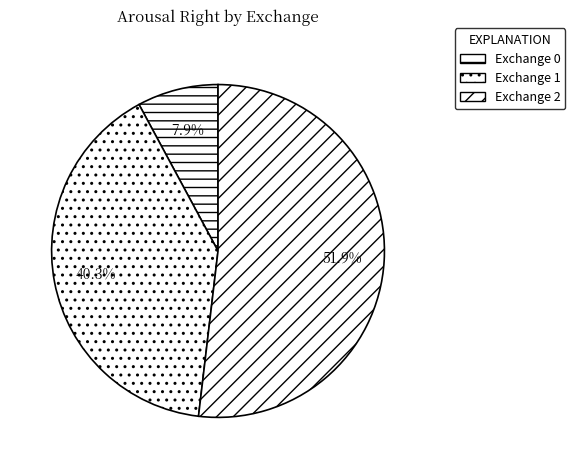

Count the number of slices in the pie.

3